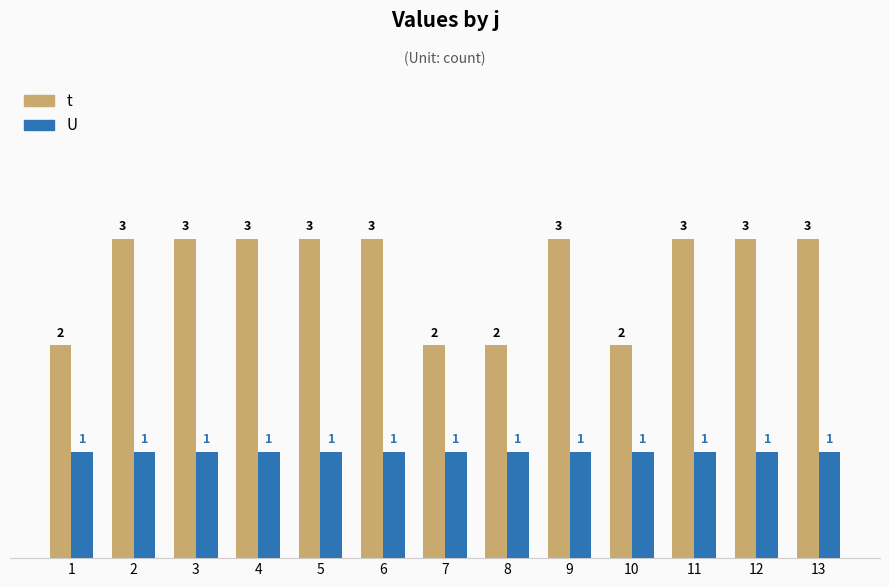

Reading left to right, extract all data points from this chart.

t: 1=2	2=3	3=3	4=3	5=3	6=3	7=2	8=2	9=3	10=2	11=3	12=3	13=3
U: 1=1	2=1	3=1	4=1	5=1	6=1	7=1	8=1	9=1	10=1	11=1	12=1	13=1